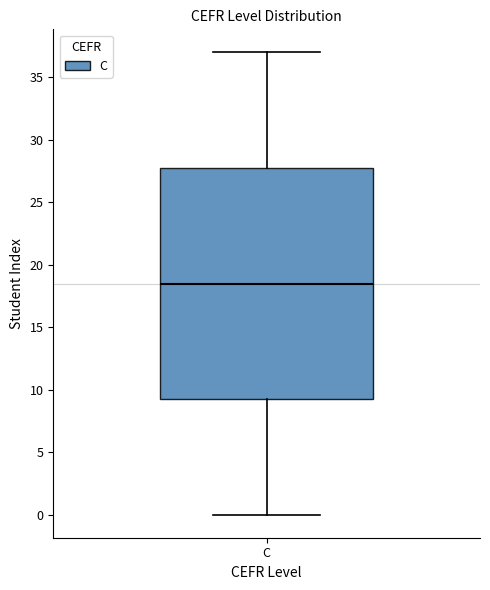

Transcribe this box plot: give where the median line is, the range the box spans, and where the two whiskers end, as read against the y-axis. The values are not printed on the chart, so give them approximately, as read against the axis.

median 18.5, box 9.5 to 28.0, whiskers 0.0 to 37.0